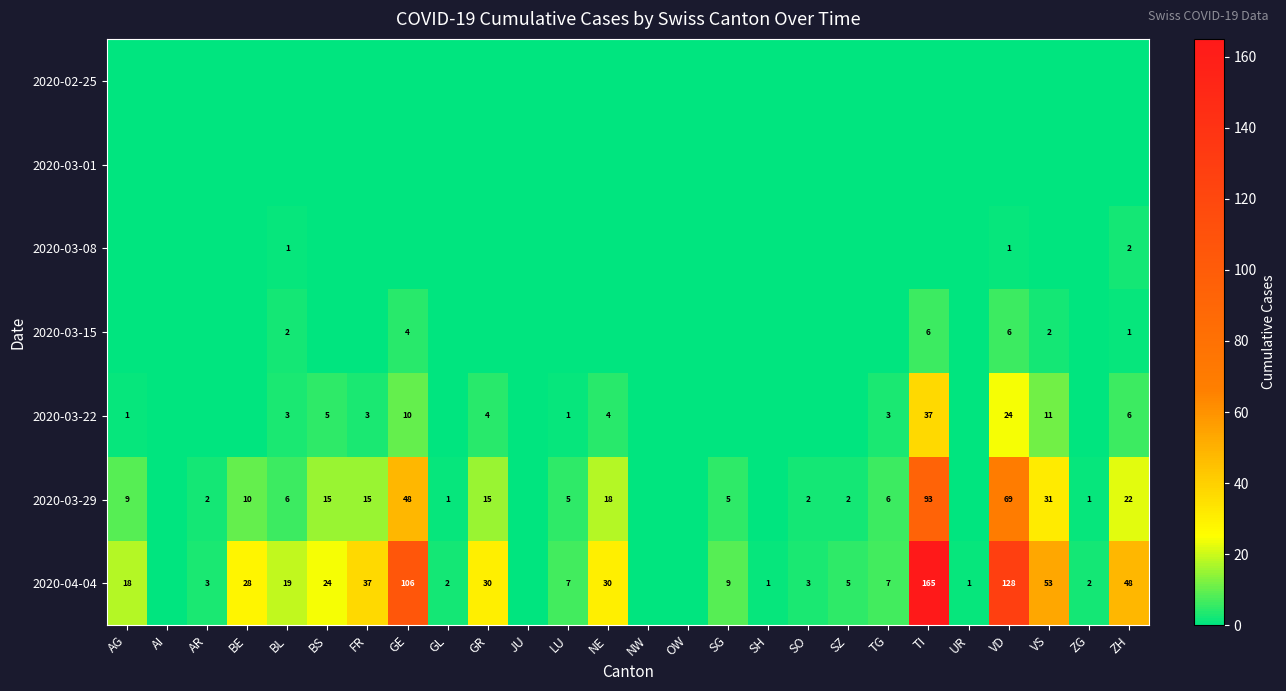

Is it true that 2020-03-15 equals 1 at BL?

False